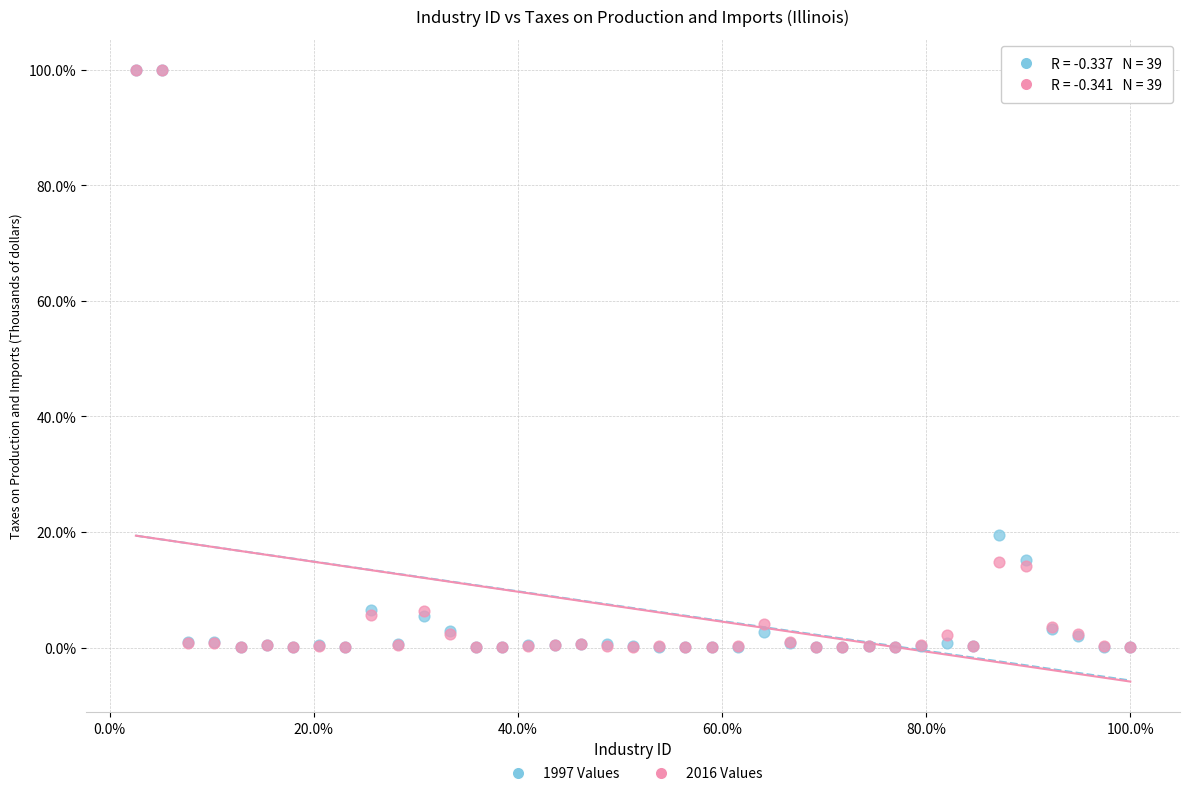

Across all series, what Y value is closest to 50?

19.5